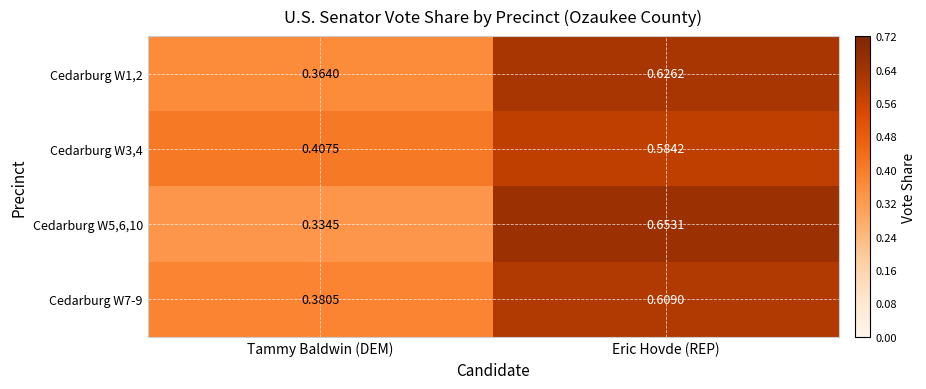

At which label is Cedarburg W7-9 closest to 0?

Tammy Baldwin (DEM)